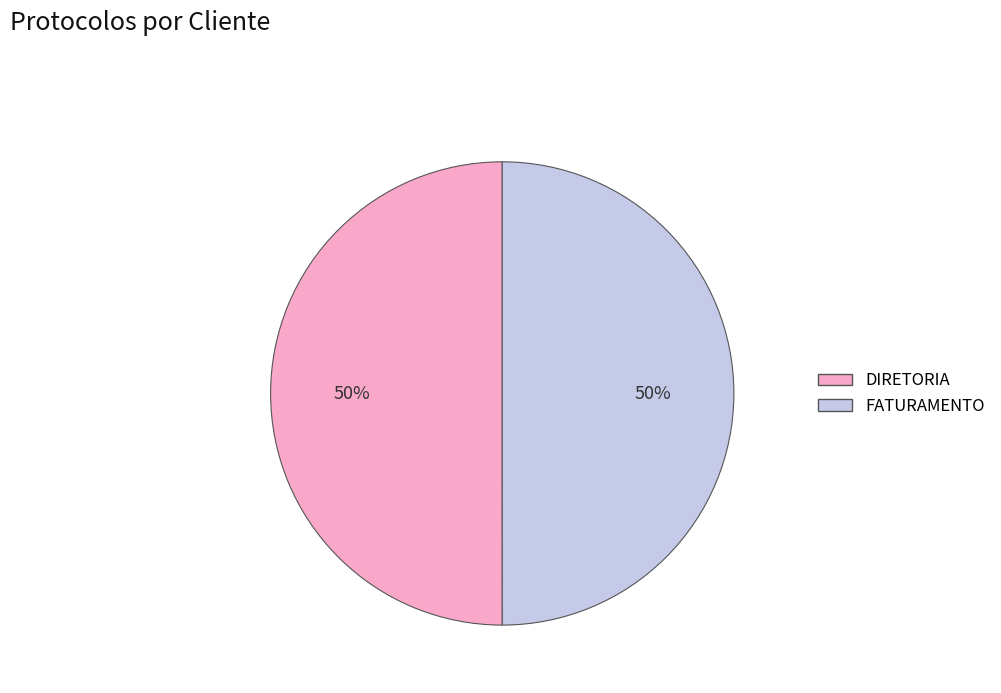

To the nearest percent, what percentage of the pie is FATURAMENTO?

50%